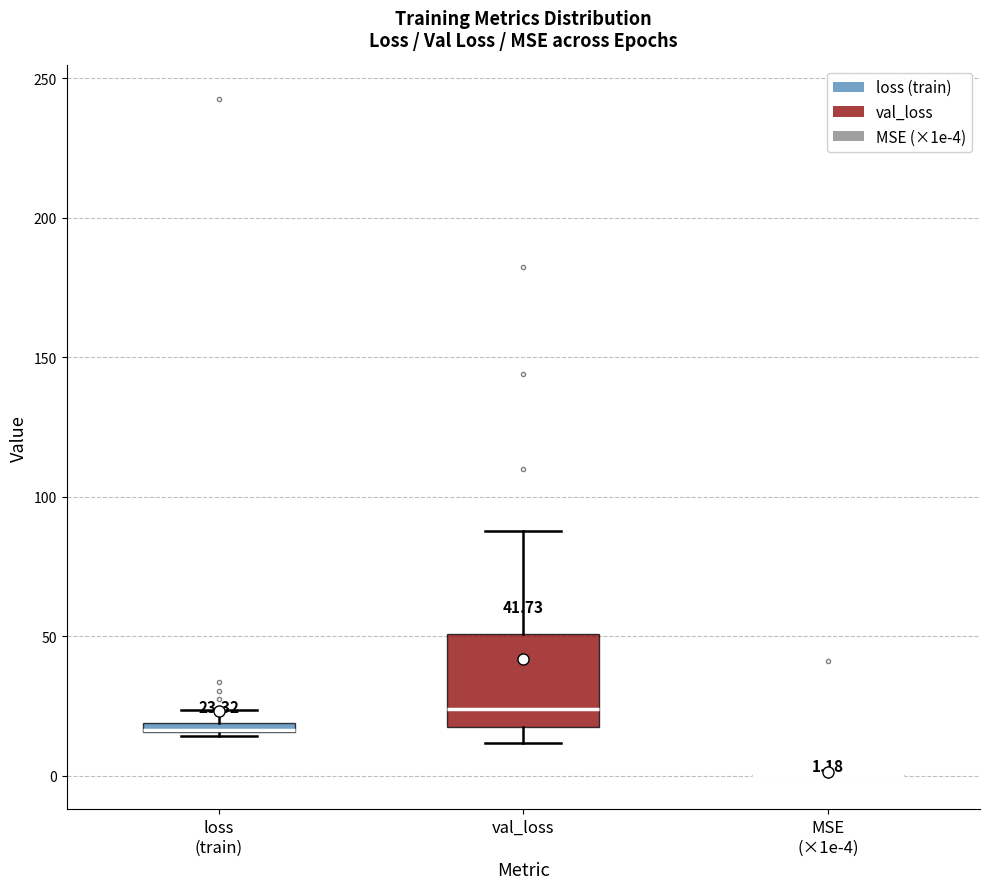

Comparing the boxes themselves (not the whiskers), which one is the tallest?

val_loss